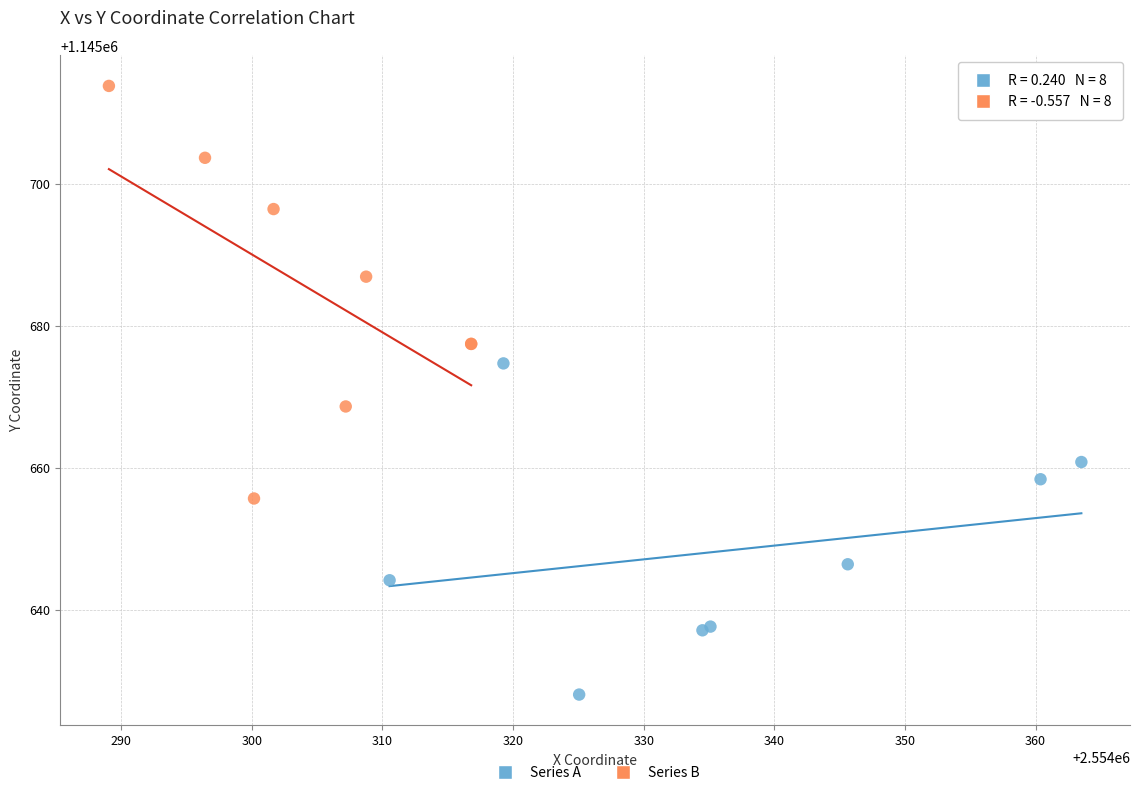

Which series has the largest Y range (max minus min)?

Series B